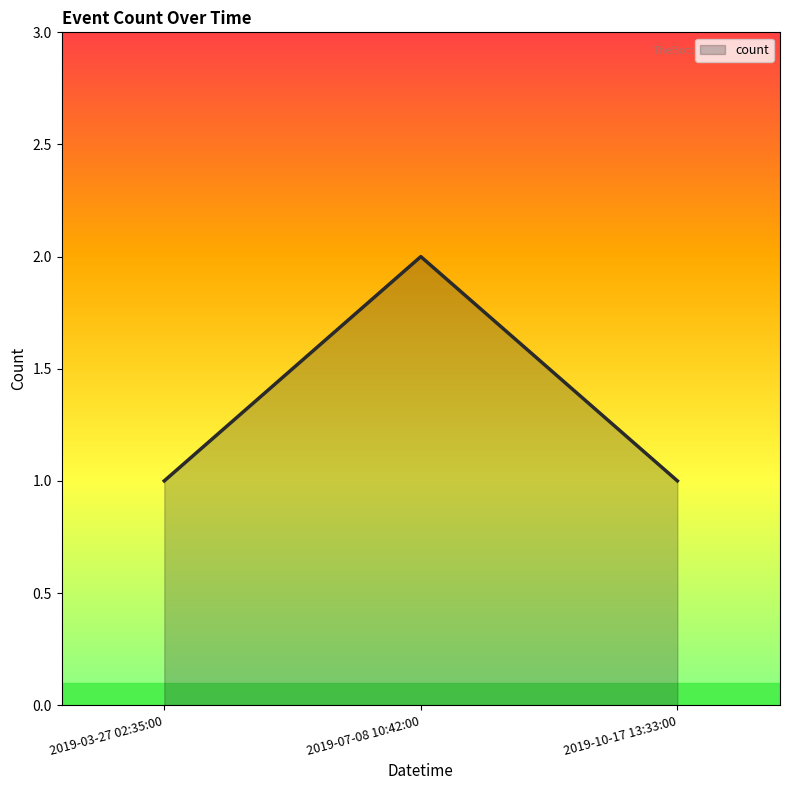

At which category does the chart reach its peak across all series?

2019-07-08 10:42:00